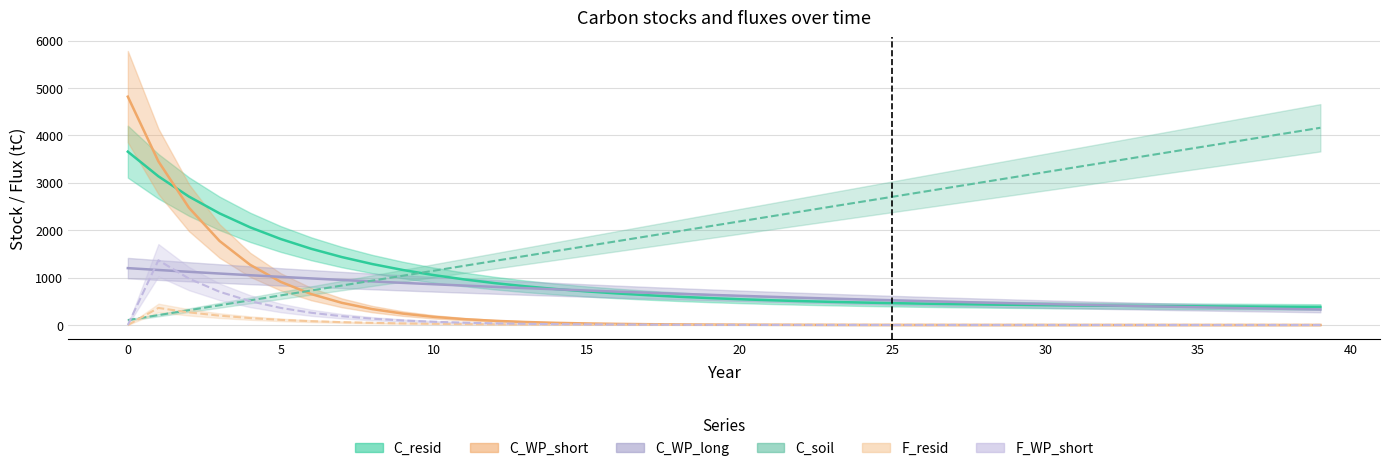

The value of C_resid at 39 is 166.1. True or false?

False